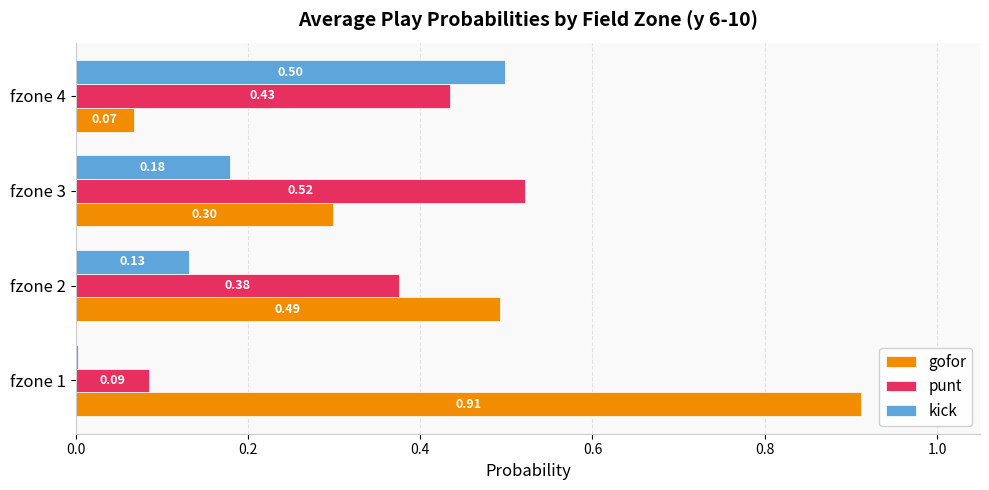

What is the sum of all gofor values?

1.8